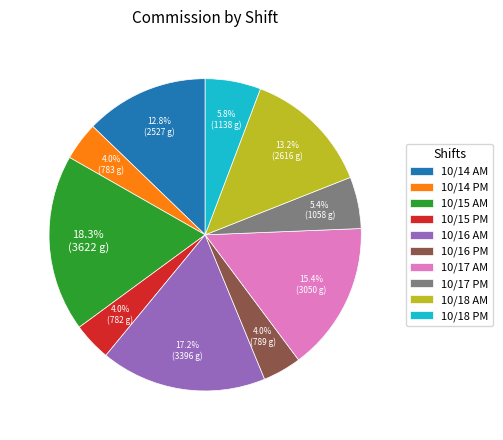

What is the ratio of the value at 10/18 AM to the value at 10/15 PM?

3.3